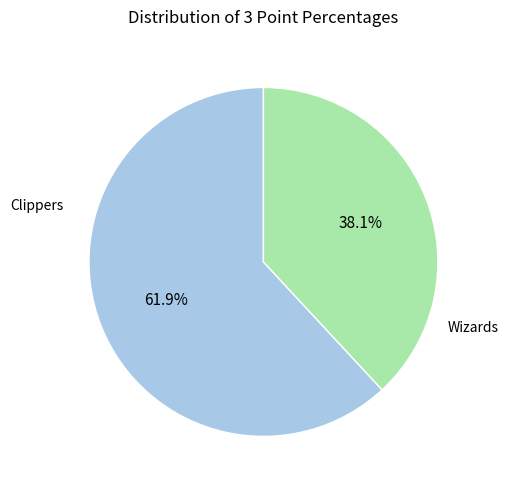

Is there any slice that represents more than half of the pie?

Yes